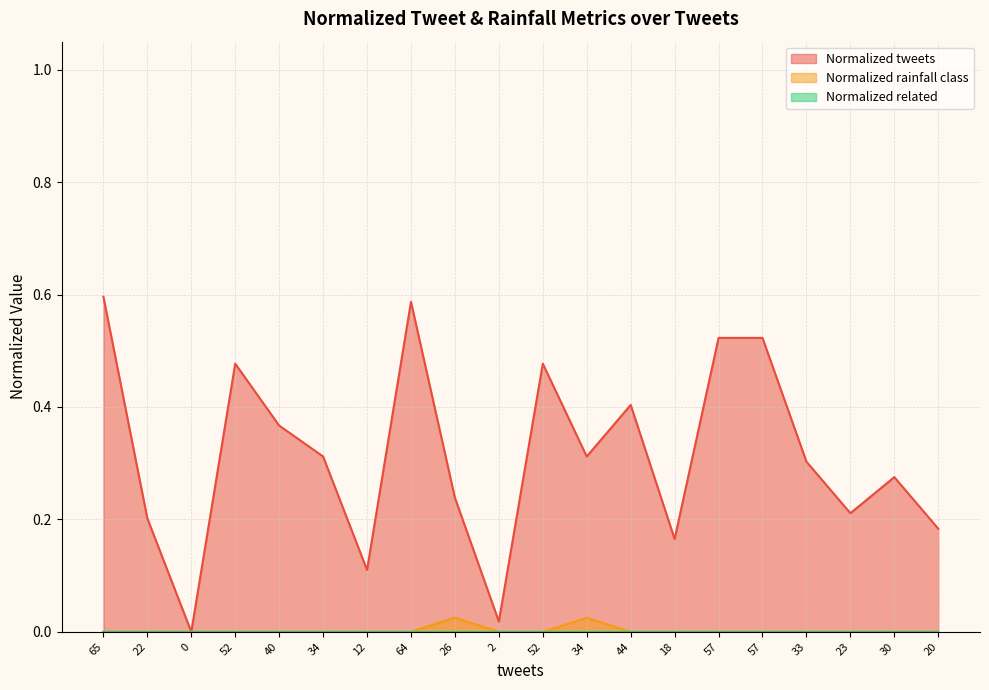

Is it true that Normalized tweets equals 0.4 at 44?

True